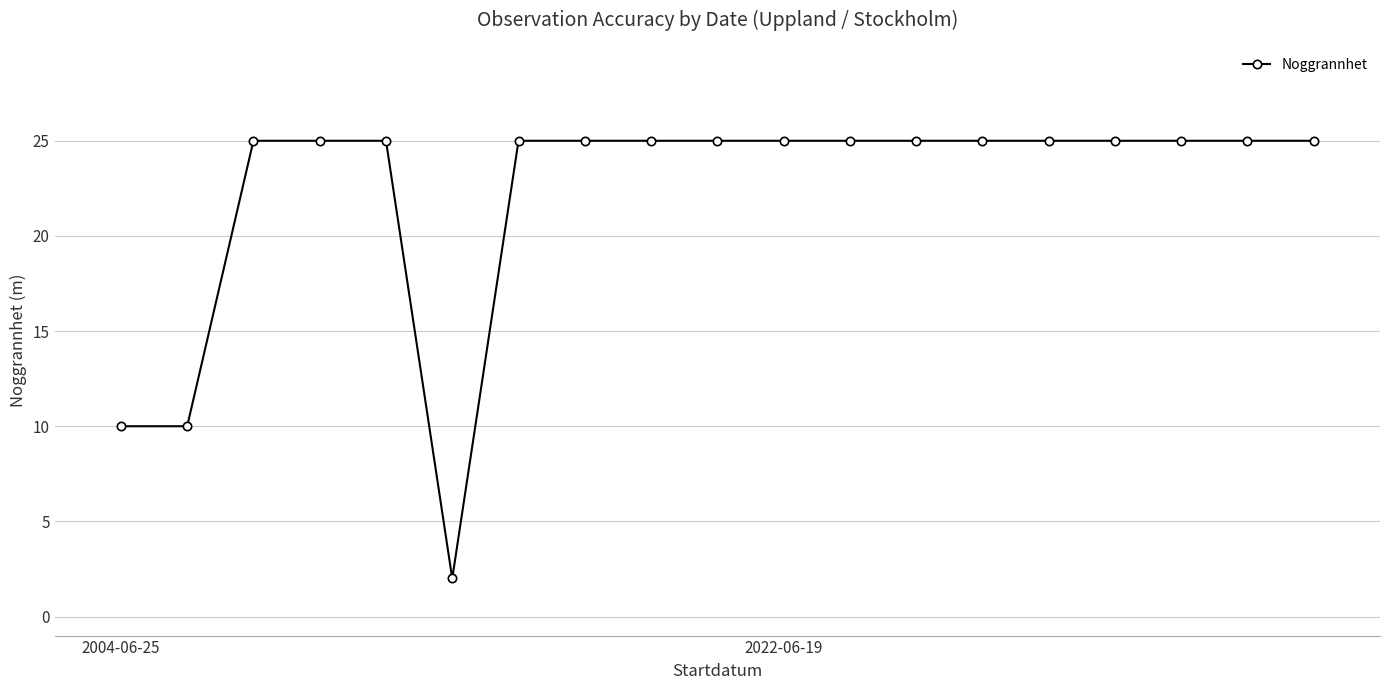

Reading left to right, extract all data points from this chart.

10	10	25	25	25	2	25	25	25	25	25	25	25	25	25	25	25	25	25